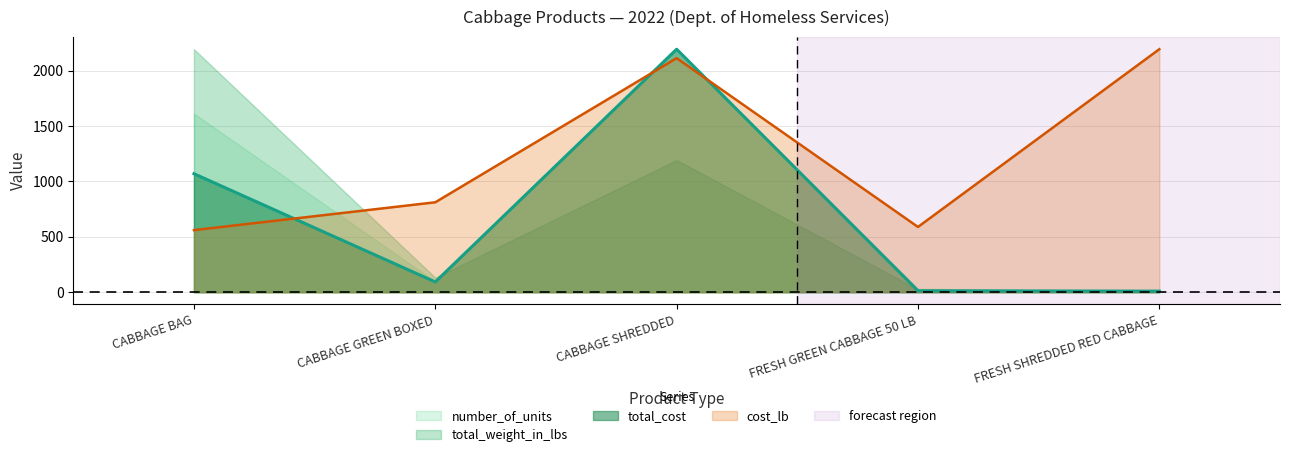

Which category has the highest value across all series?

CABBAGE SHREDDED